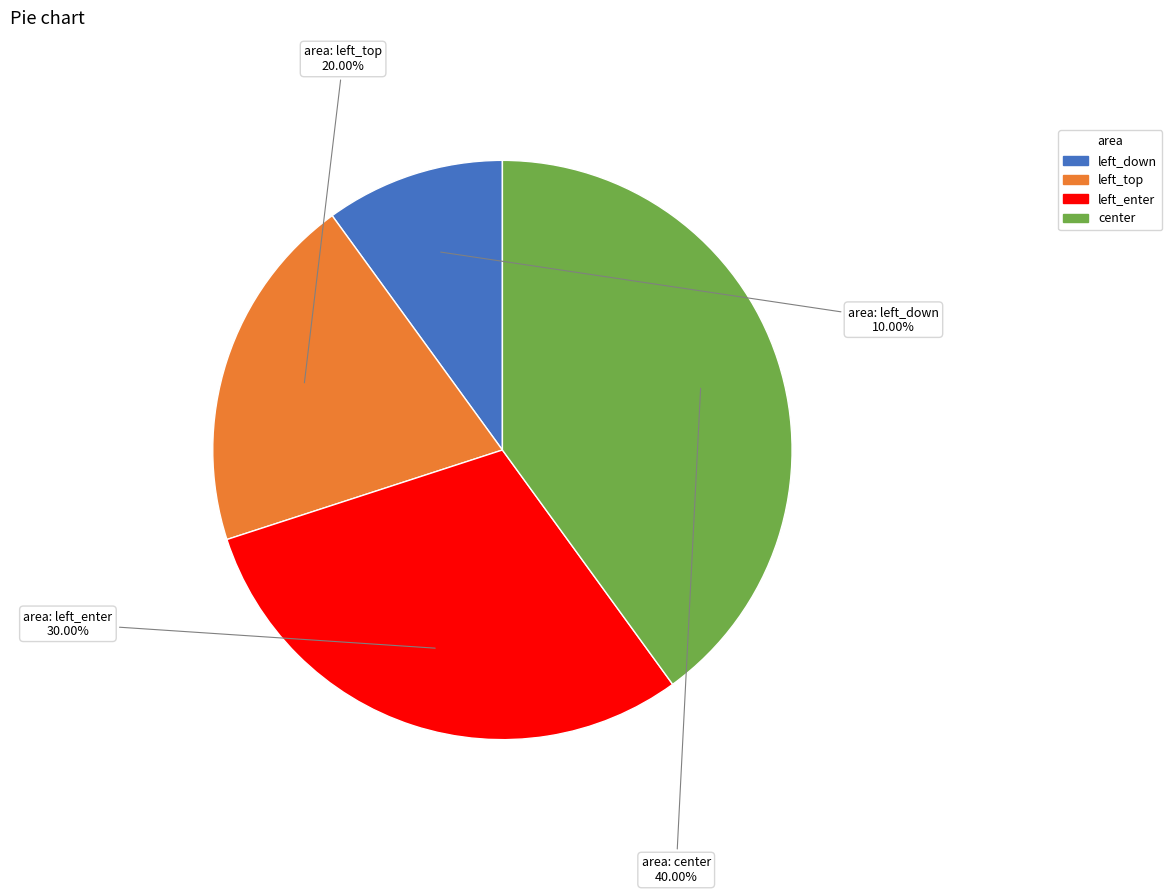

The left_down slice represents 10% of the pie. True or false?

True